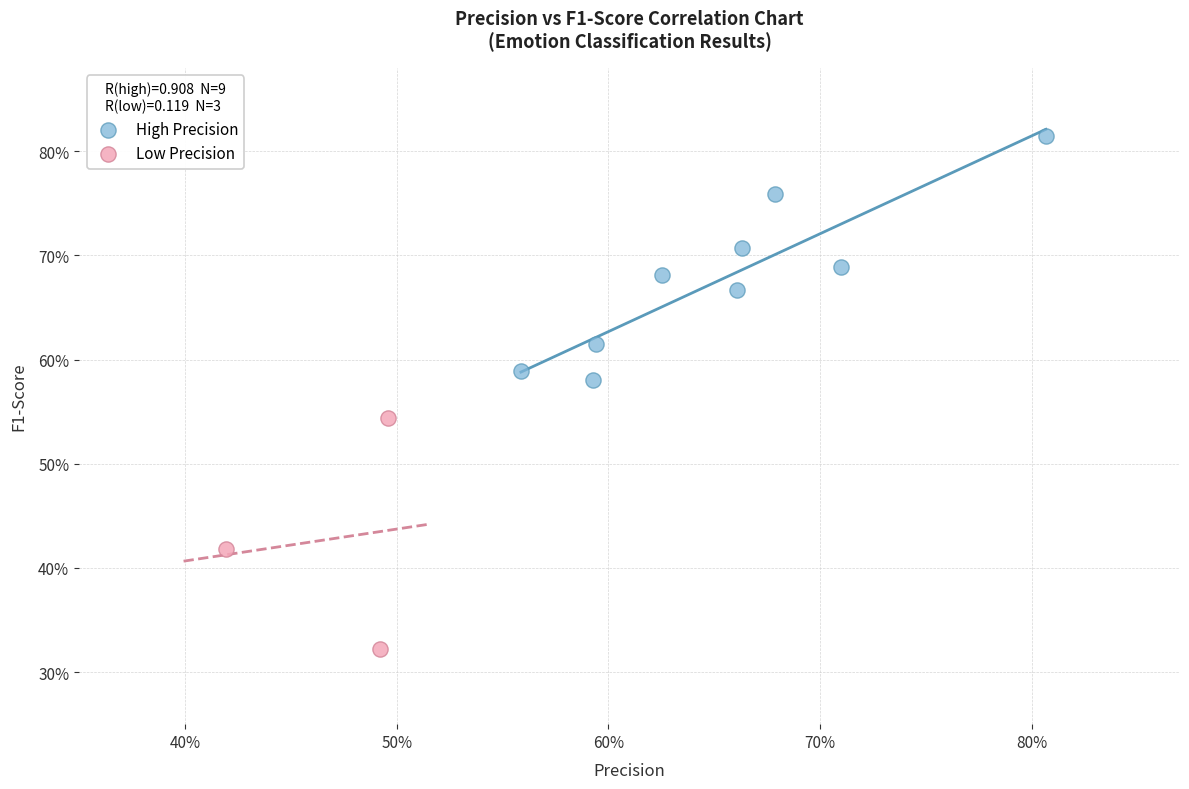

Which series reaches the maximum Y coordinate?

High Precision